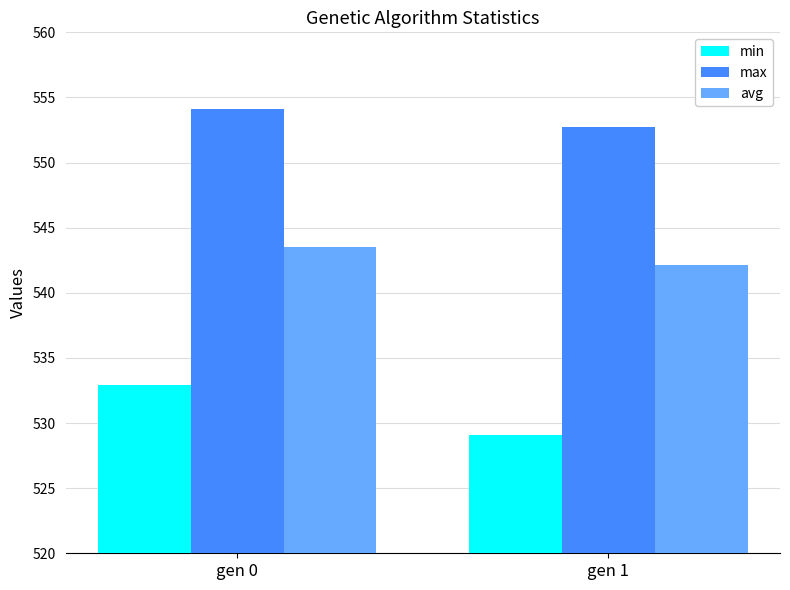

Rank the series at gen 1 from lowest to highest value.

min, avg, max